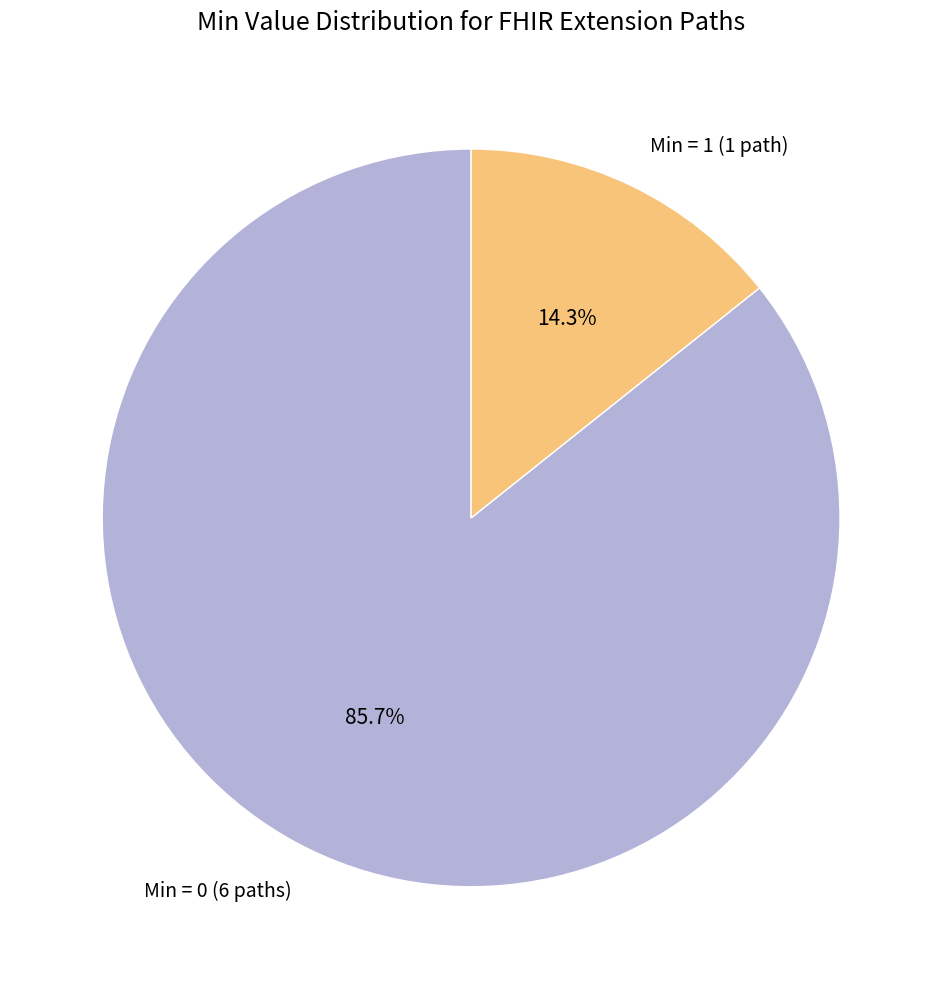

How many slices are in this pie chart?

2